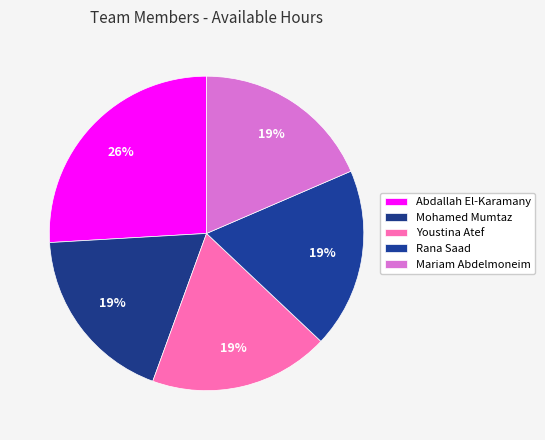

Is there a majority slice in this chart?

No